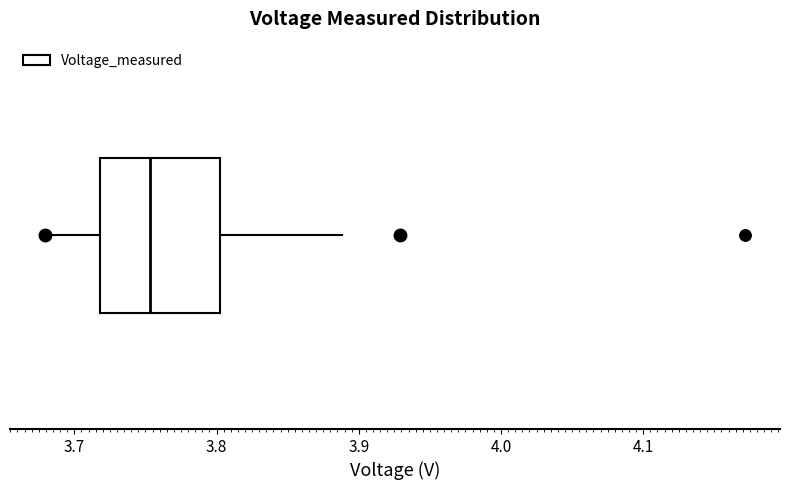

Read this box plot against the x-axis: the position of the median line, the range covered by the box, and the ends of both whiskers. The values are not printed on the chart, so give them approximately, as read against the axis.

median 3.75, box 3.72 to 3.80, whiskers 3.68 to 3.89